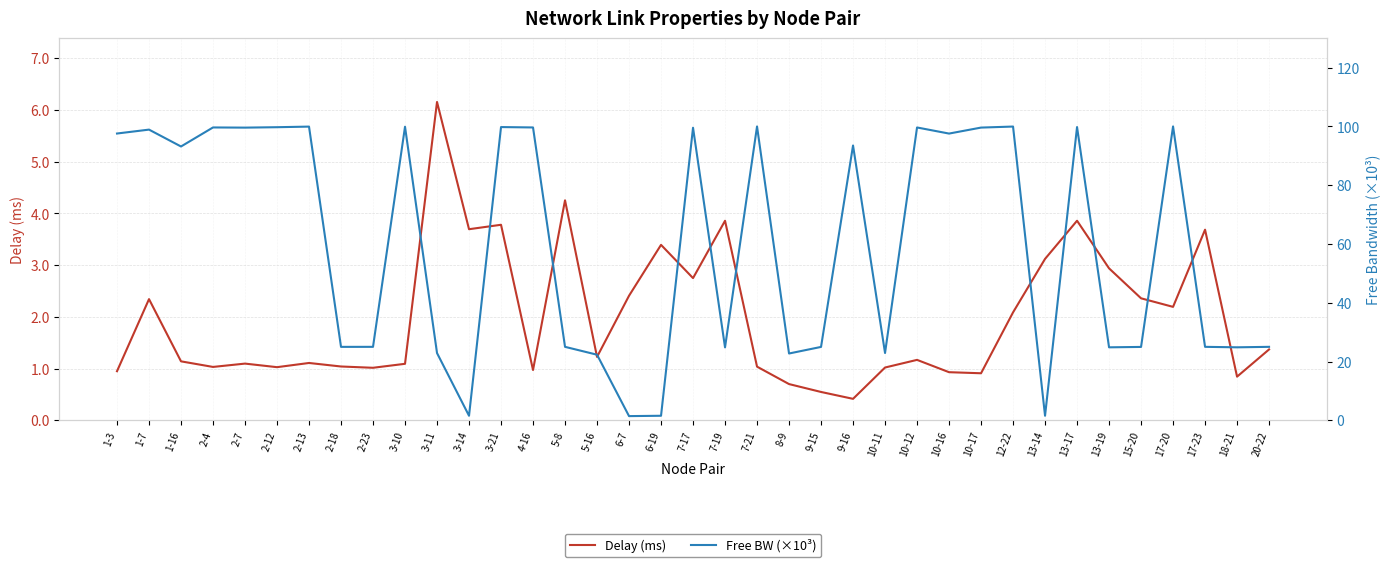

The Free BW (×10³) series shows 99.6 at 10-12. True or false?

True